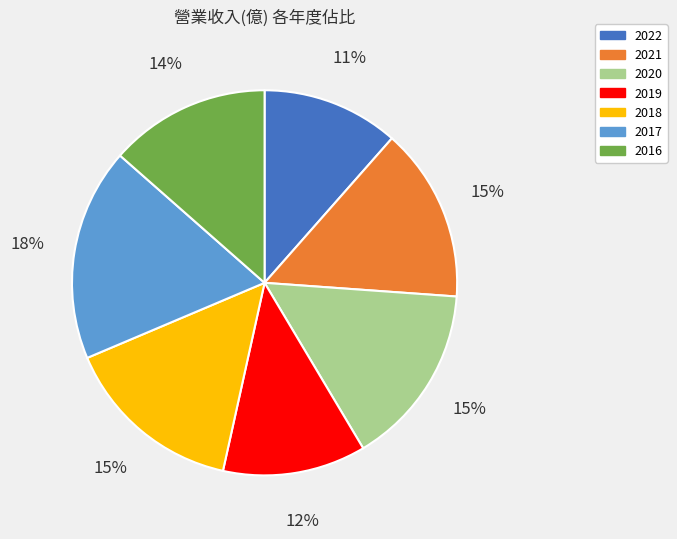

Which has a higher value, 2016 or 2020?

2020